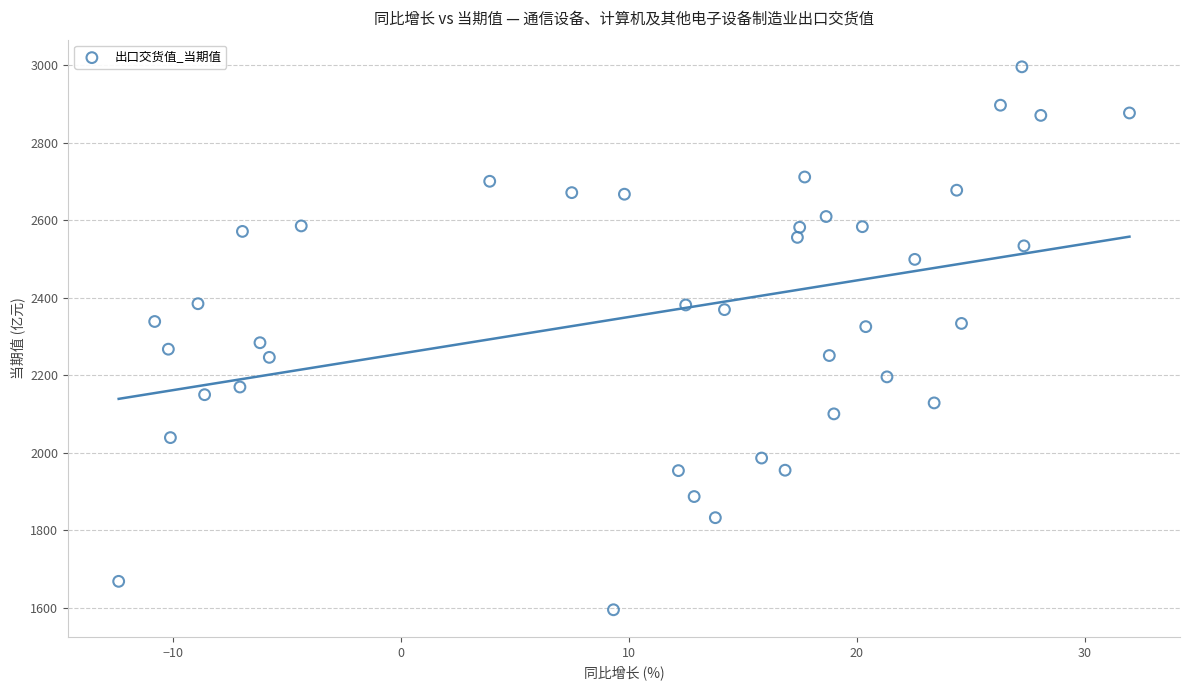

What is the range of X values (max minus min)?

44.4